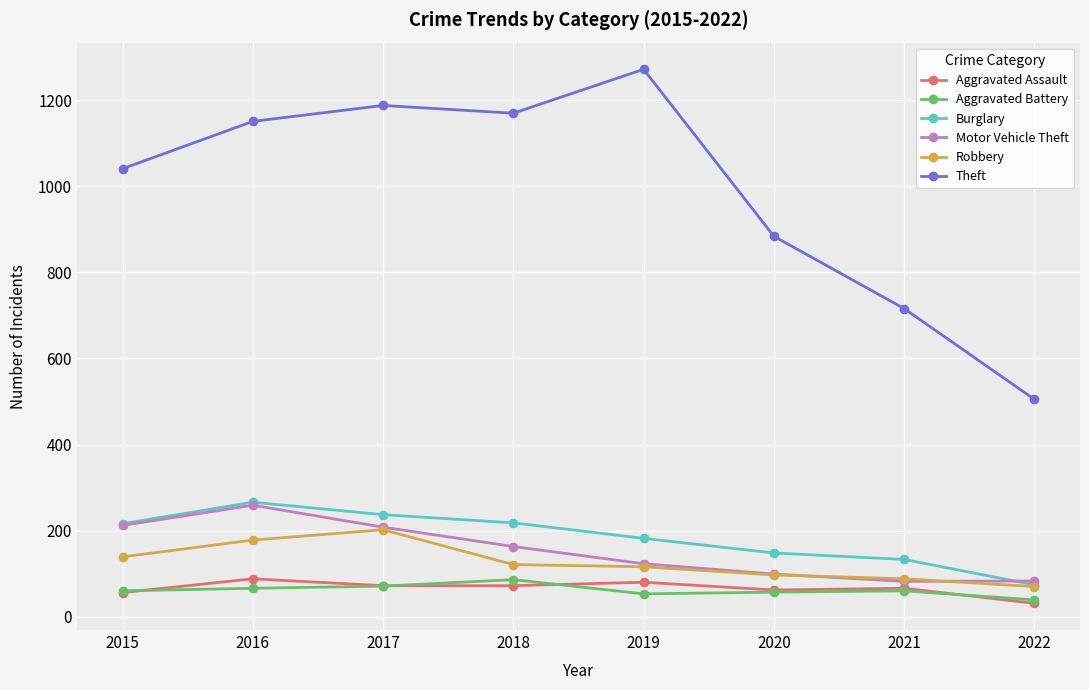

How many values in the Motor Vehicle Theft series are below 163?

4